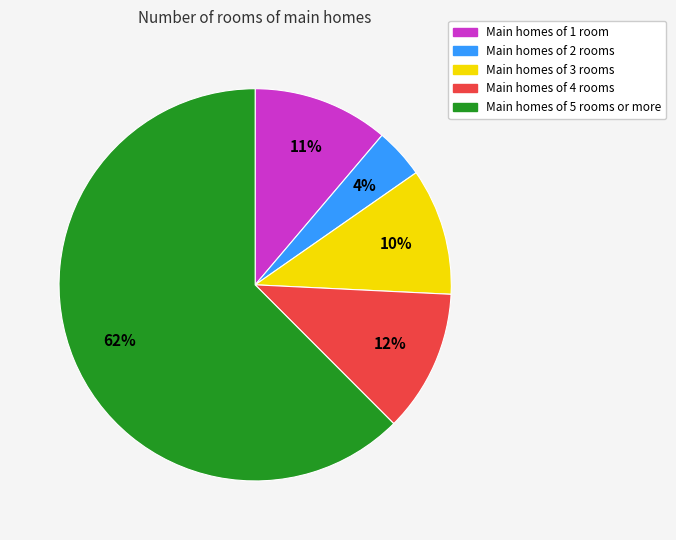

Is there any slice that represents more than half of the pie?

Yes